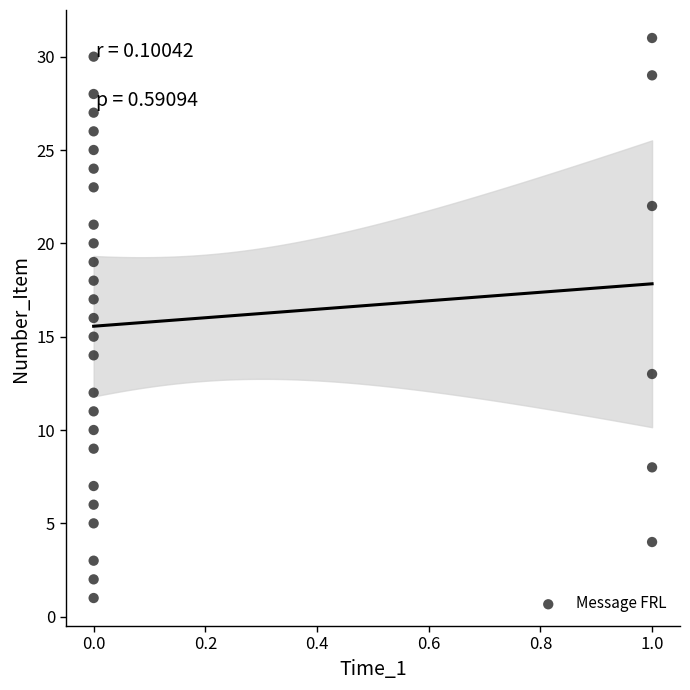

Count the number of points in this scatter plot.

31